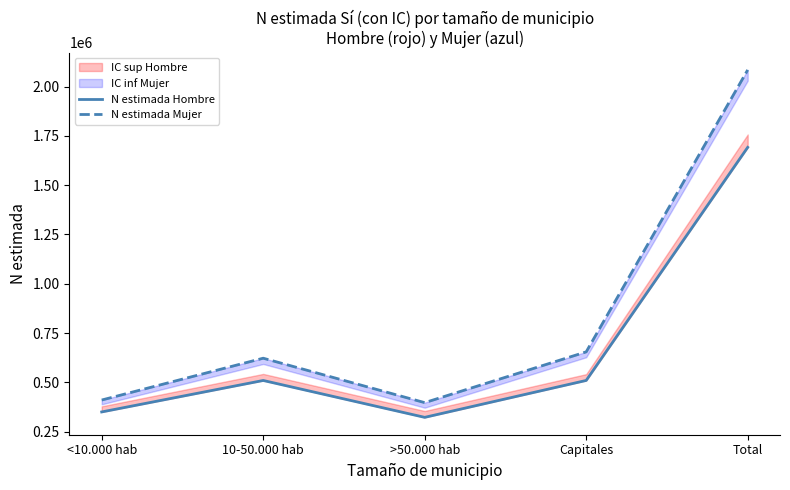

The value of N estimada Mujer at Total is 2084564. True or false?

True